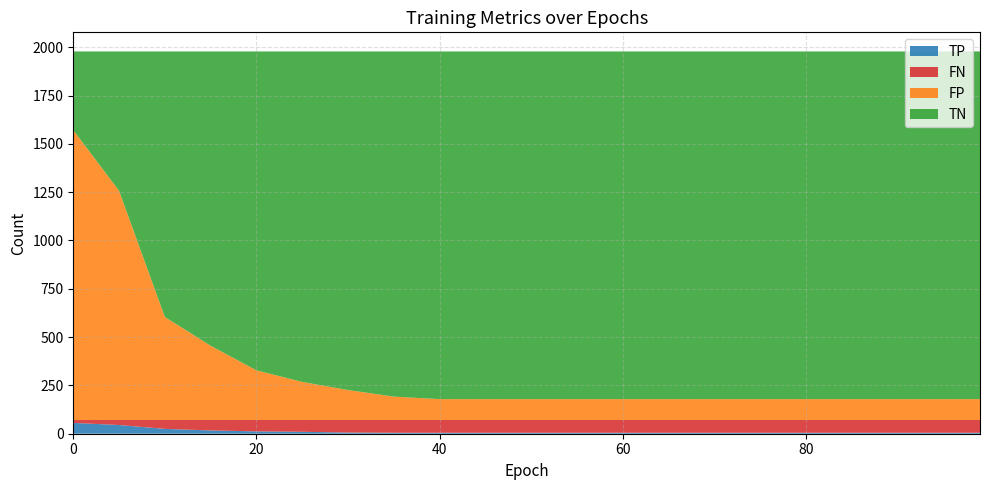

Reading left to right, extract all data points from this chart.

TP: 56	45	25	17	12	10	6	5	5	5	5	5	5	5	5	5	5	5	5	5	5
TN: 407	721	1374	1523	1650	1710	1752	1786	1799	1799	1799	1799	1799	1799	1799	1799	1799	1799	1799	1799	1799
FP: 1500	1186	533	384	257	197	155	121	108	108	108	108	108	108	108	108	108	108	108	108	108
FN: 15	26	46	54	59	61	65	66	66	66	66	66	66	66	66	66	66	66	66	66	66